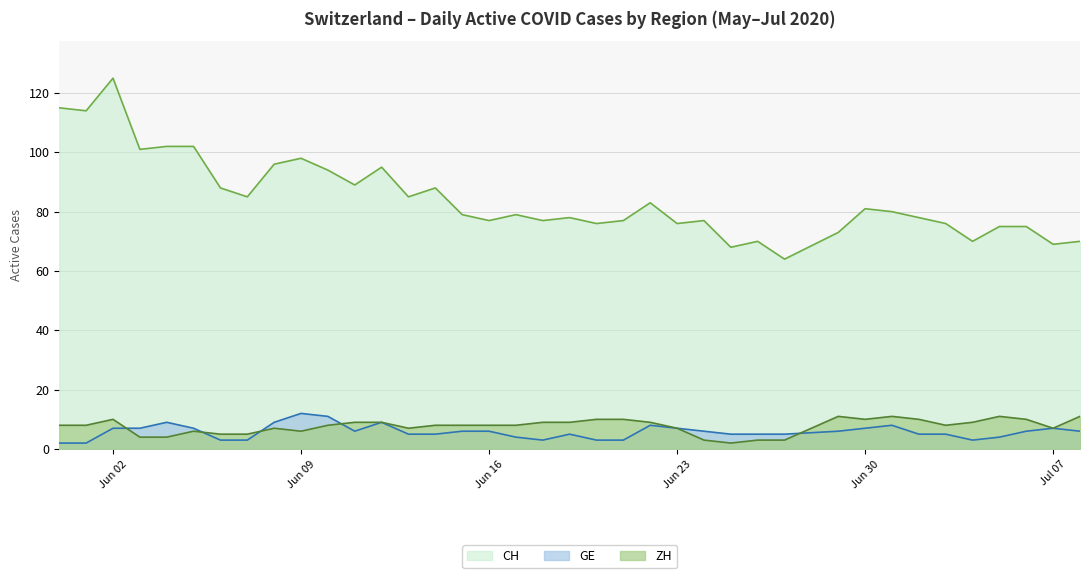

Where is the first local maximum for GE?

2020-06-04